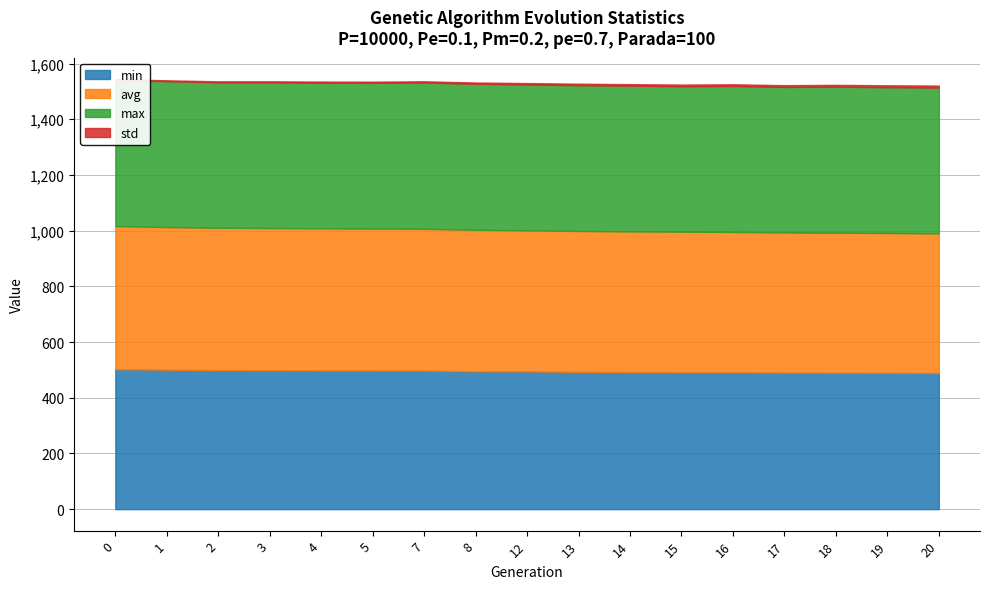

Reading left to right, what are all the values shown in this chart?

min: 0=502.7	1=500.8	2=499.3	3=499.0	4=498.3	5=498.0	7=497.9	8=495.0	12=494.8	13=493.2	14=492.2	15=491.9	16=491.6	17=490.5	18=490.1	19=490.0	20=489.1
avg: 0=514.0	1=512.1	2=511.2	3=510.6	4=510.1	5=509.6	7=508.8	8=508.3	12=506.3	13=505.7	14=505.1	15=504.5	16=503.8	17=503.1	18=502.4	19=501.7	20=501.1
max: 0=524.3	1=523.9	2=522.4	3=523.1	4=523.2	5=523.4	7=525.4	8=524.3	12=523.7	13=523.5	14=523.2	15=522.4	16=524.1	17=522.6	18=524.4	19=523.5	20=523.8
std: 0=2.9	1=3.1	2=3.3	3=3.5	4=3.7	5=4.0	7=4.2	8=4.4	12=5.1	13=5.3	14=5.5	15=5.8	16=6.1	17=6.3	18=6.6	19=6.8	20=7.1